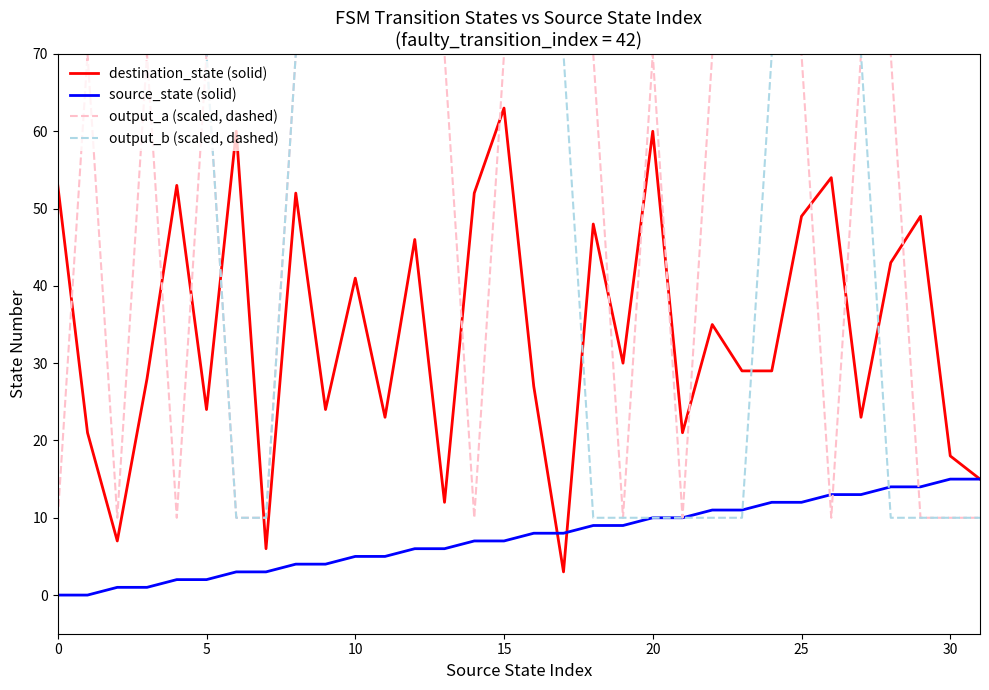

What is the greatest value displayed?

70